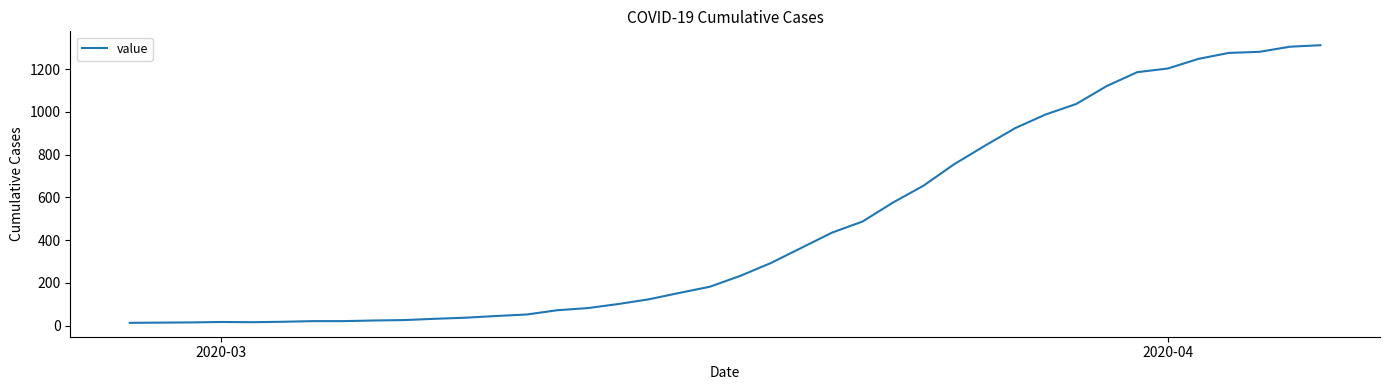

What is the maximum value shown in the chart?

1312